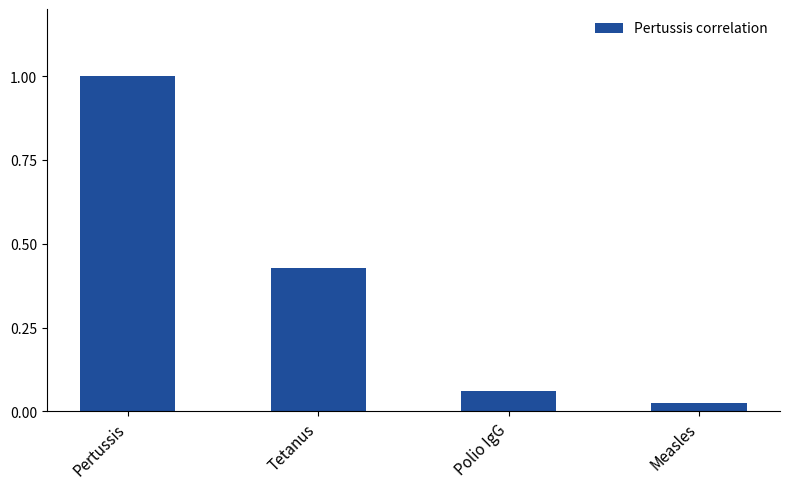

What is the label of the 2nd bar from the left?

Tetanus